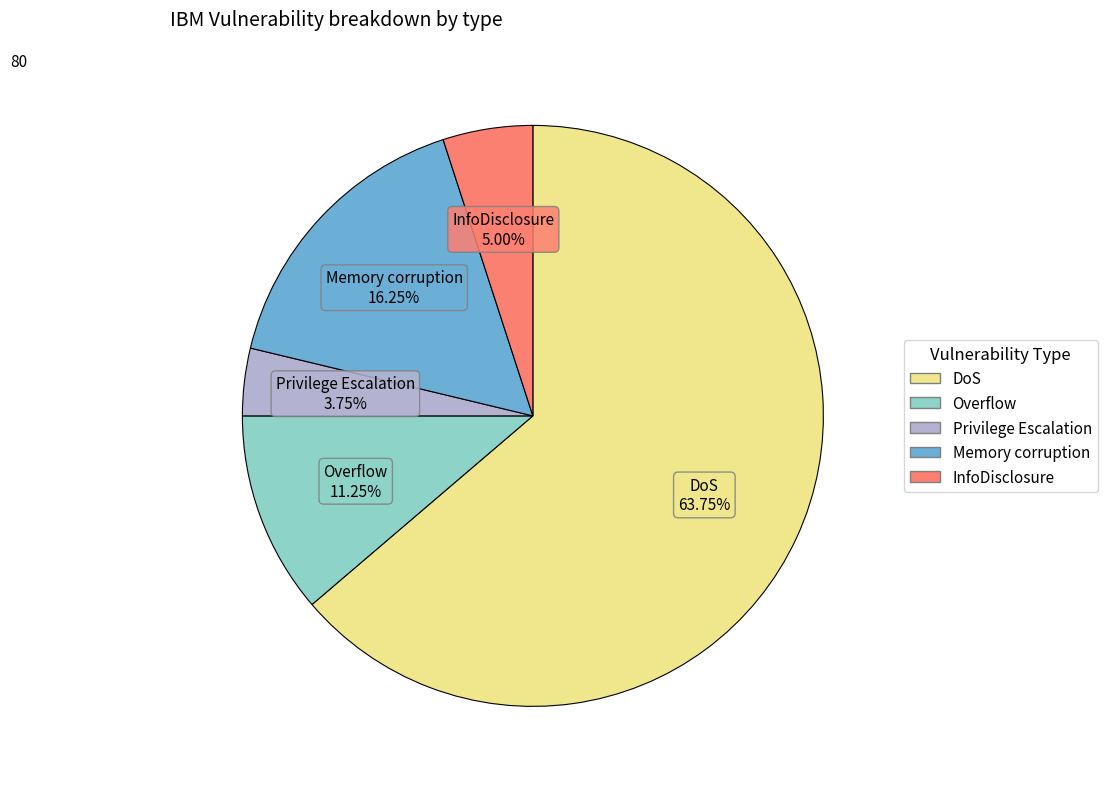

Which slice is the largest?

DoS